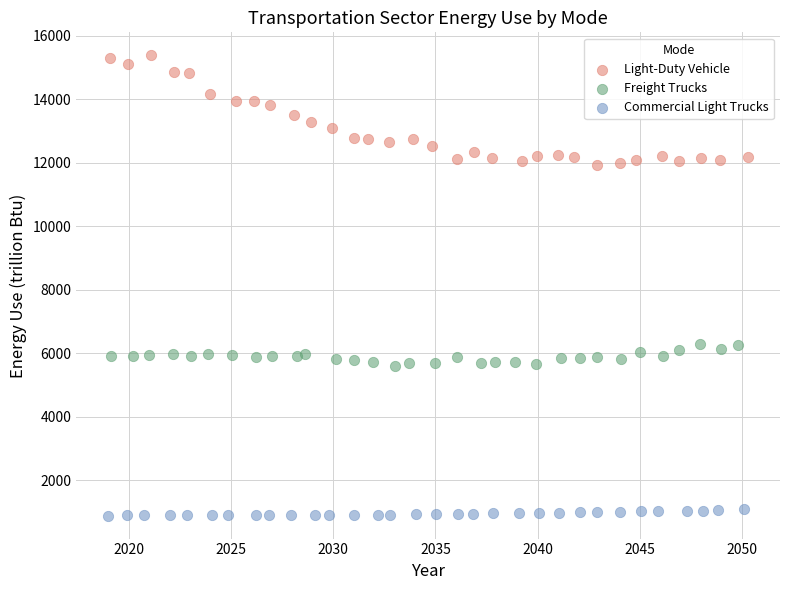

Which series has the largest Y range (max minus min)?

Light-Duty Vehicle